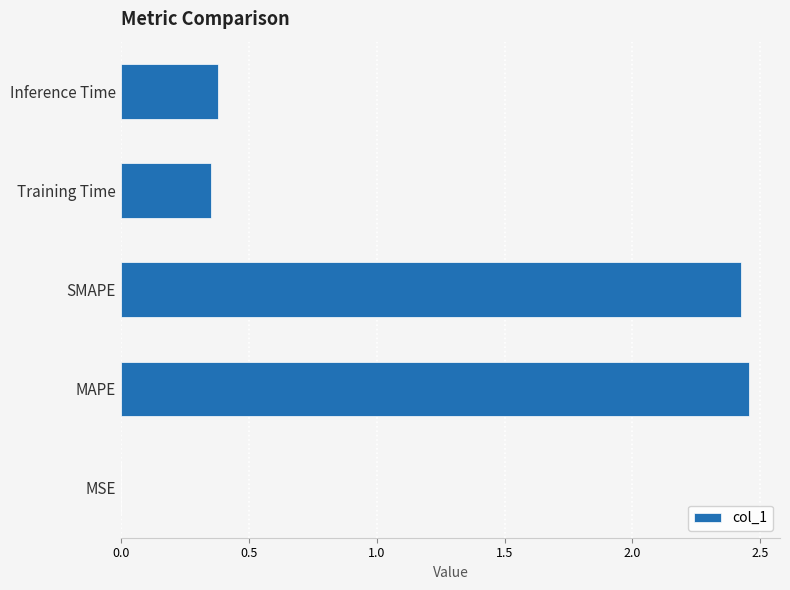

Count the number of data series in this chart.

1